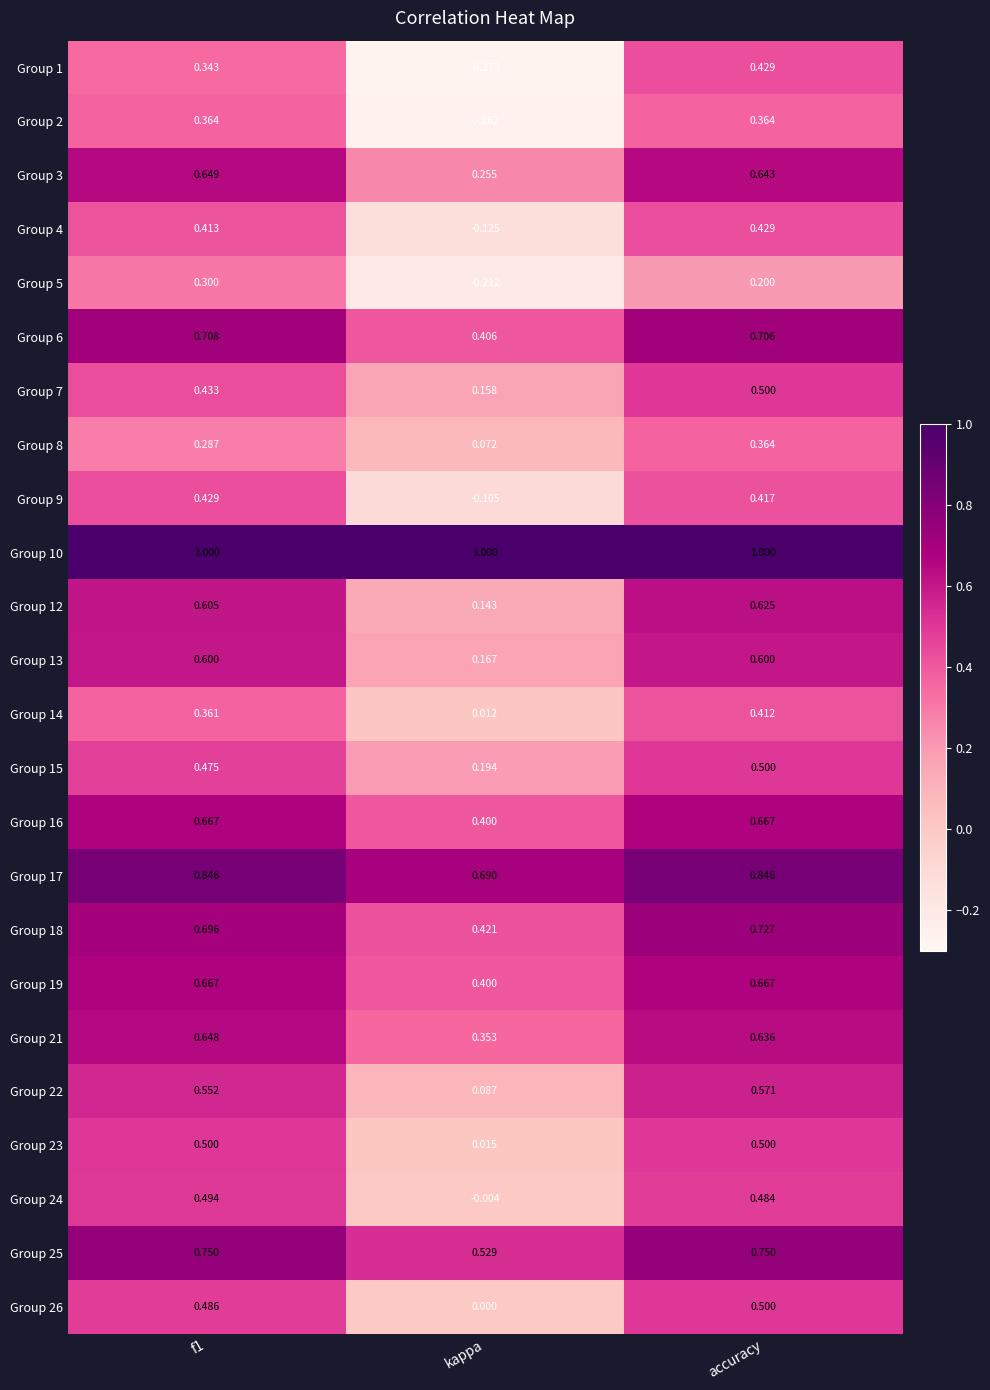

Which series changed the most between f1 and accuracy?

Group 5